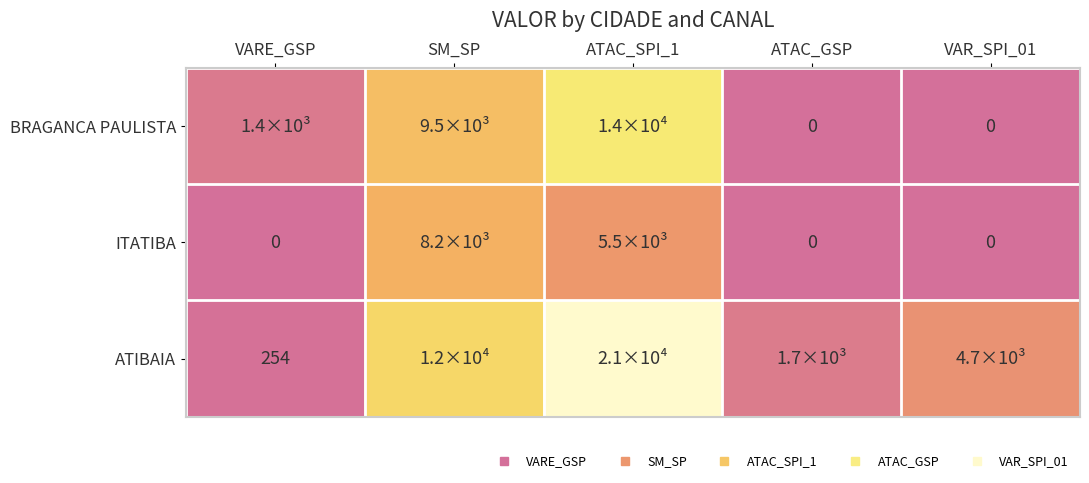

Which series has the largest range (max minus min)?

ATIBAIA